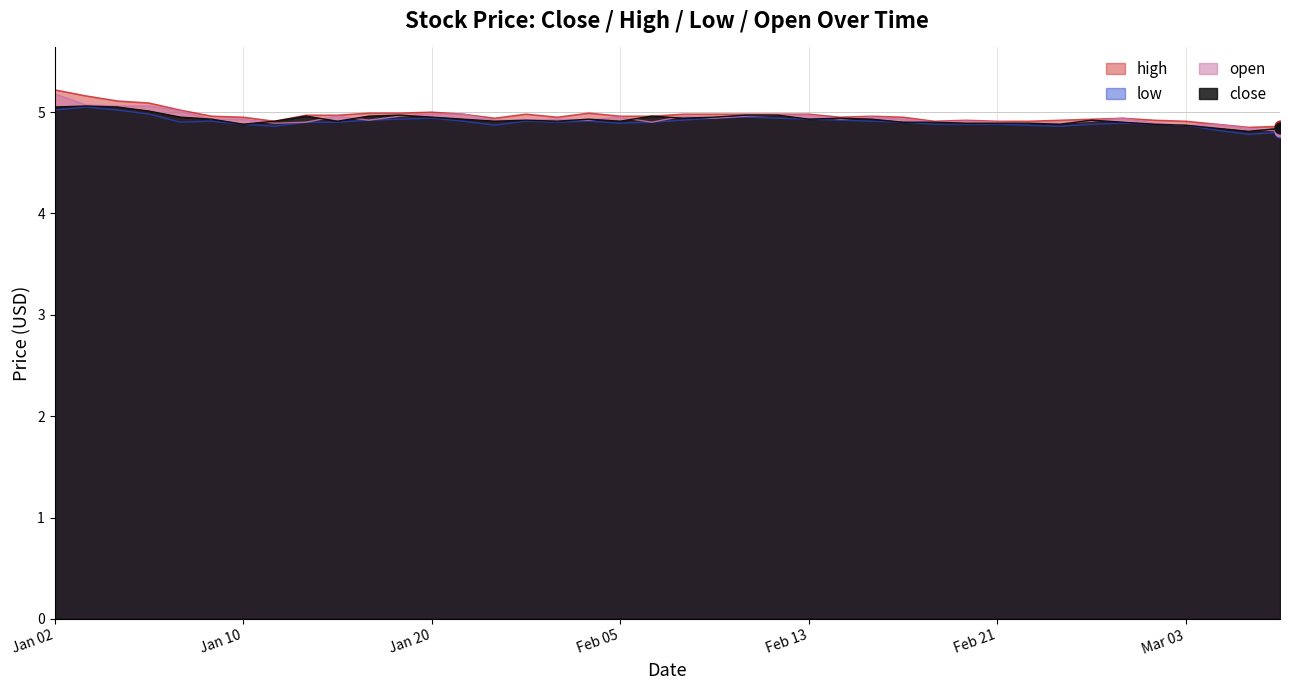

Which series has the largest total across all categories?

high